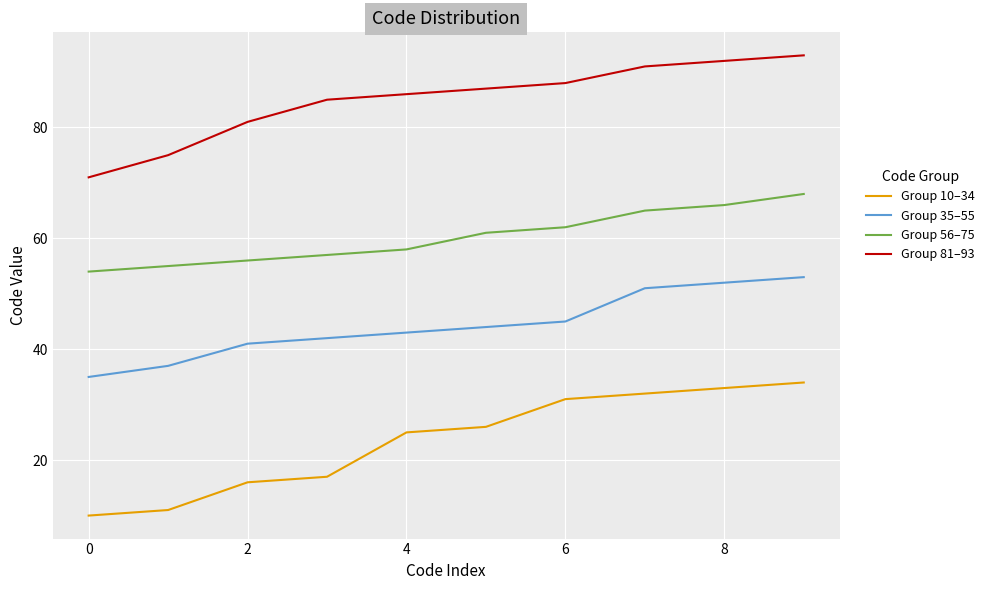

What is the greatest value displayed?

93